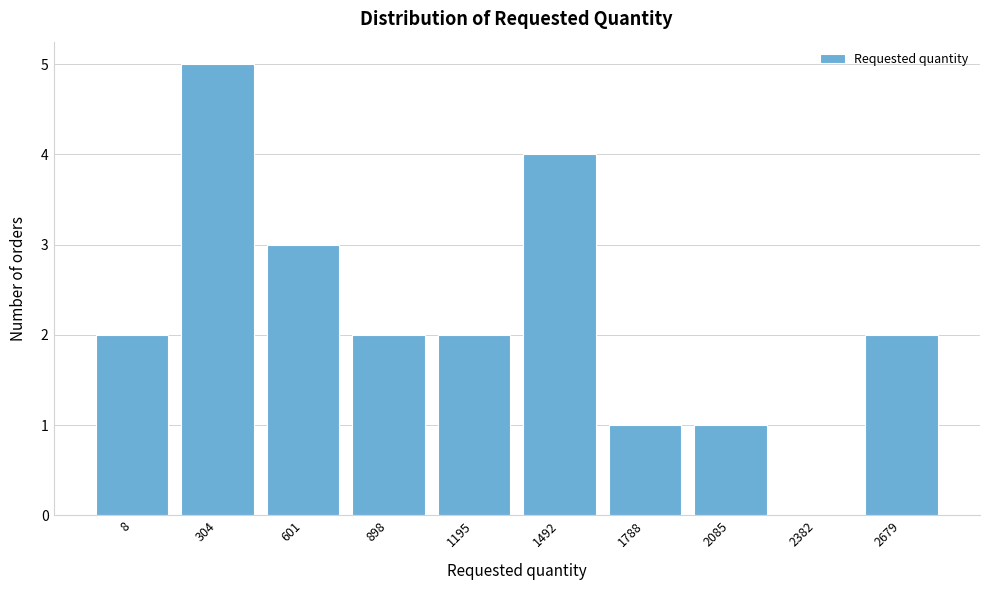

Reading left to right, extract all data points from this chart.

8=2	304=5	601=3	898=2	1195=2	1492=4	1788=1	2085=1	2382=0	2679=2